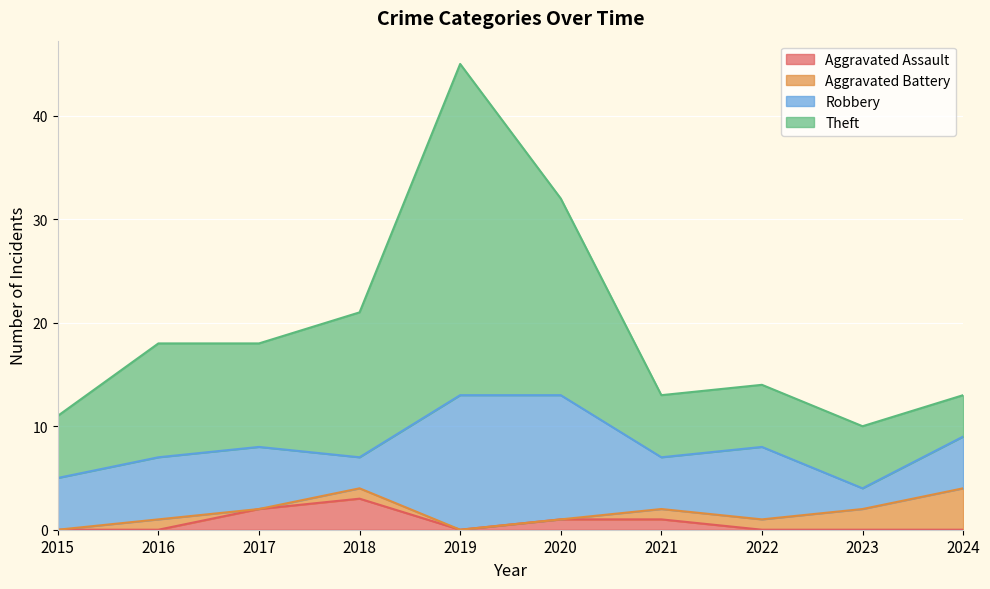

What is the total value across all series at 2022?

14